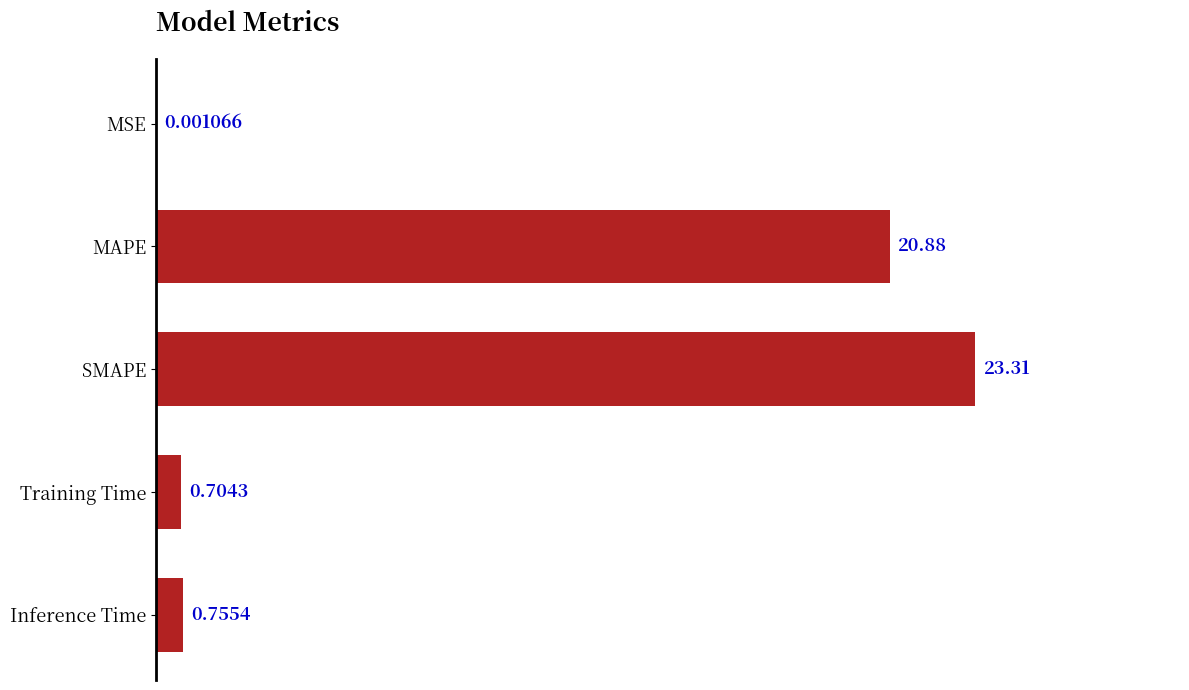

Between Inference Time and MSE, which is larger?

Inference Time